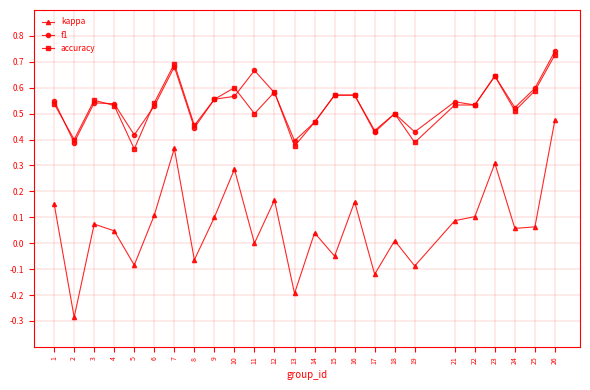

At which category is the sum across all series the highest?

26